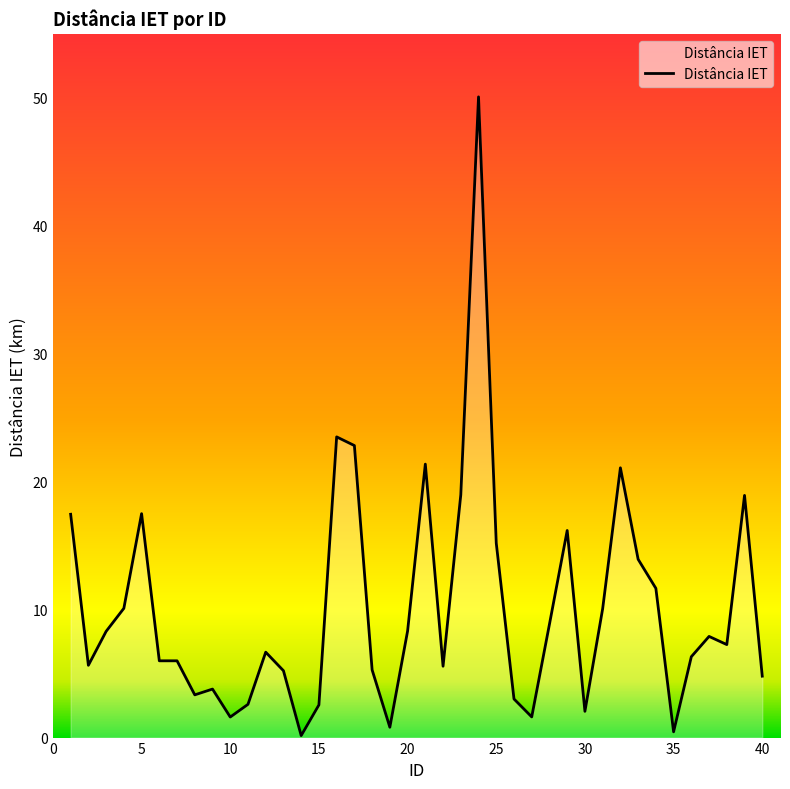

What is the maximum value shown in the chart?

50.1